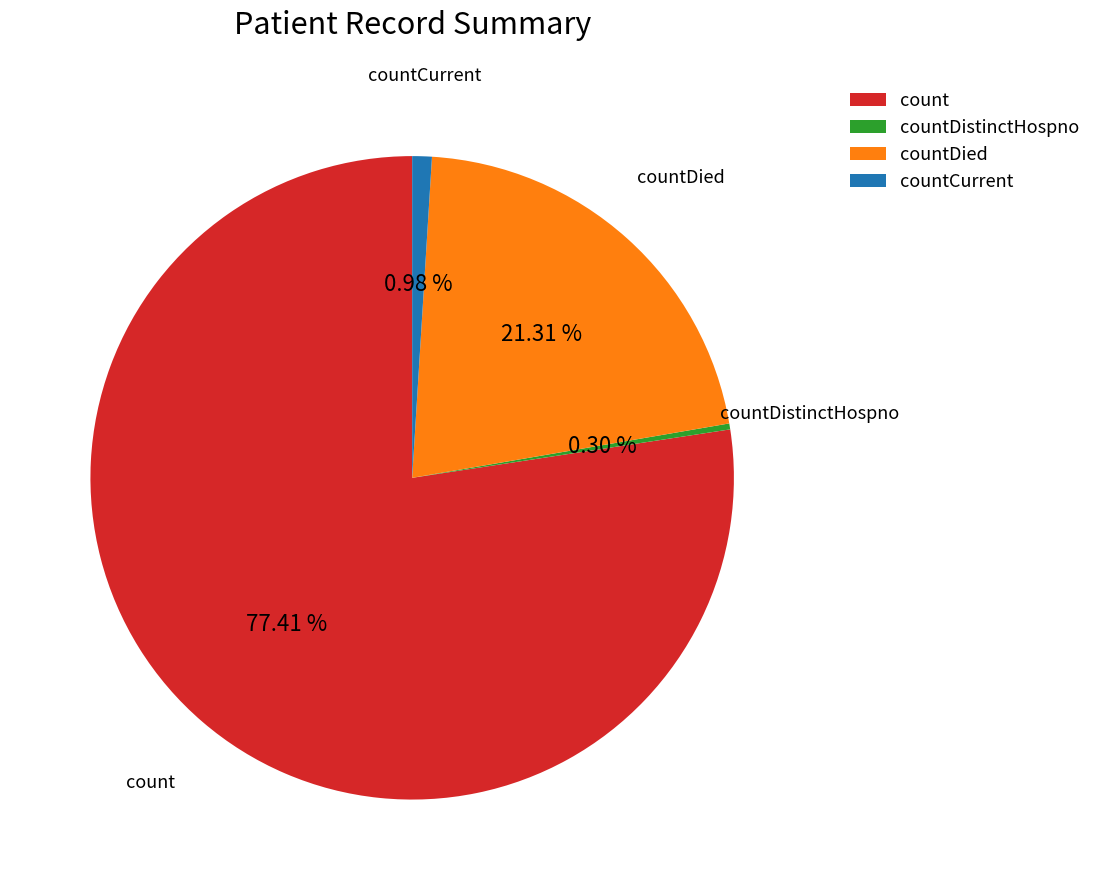

Which slice is the smallest?

countDistinctHospno